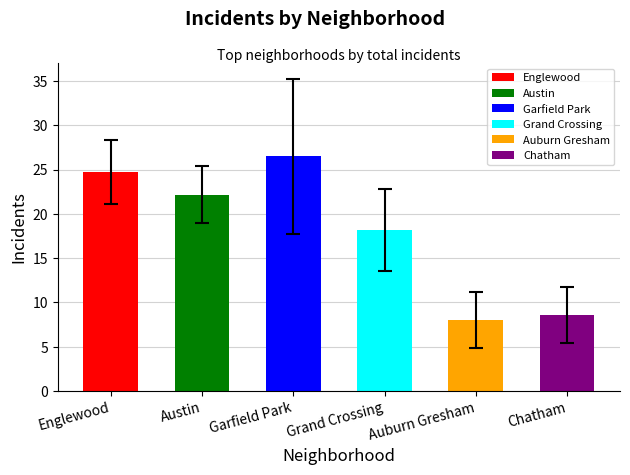

How many distinct data groups are displayed?

1